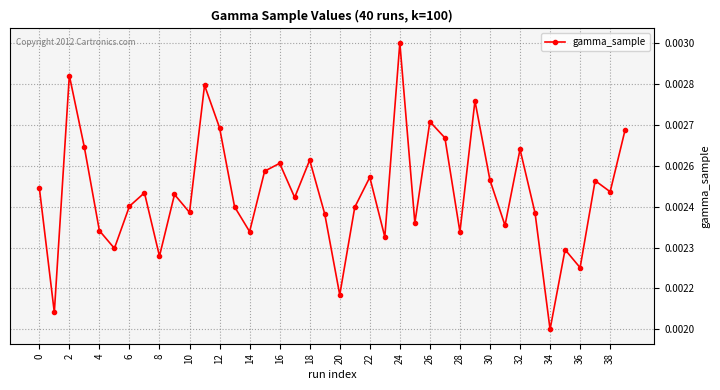

Is this an area chart (filled region under the line)?

No